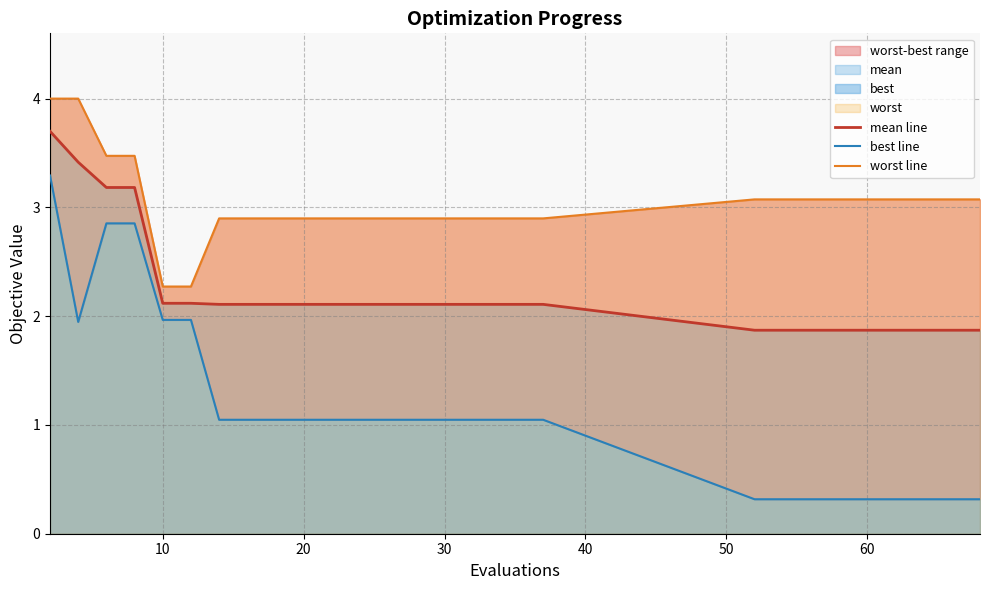

What is the lowest value of the mean line series?

1.9